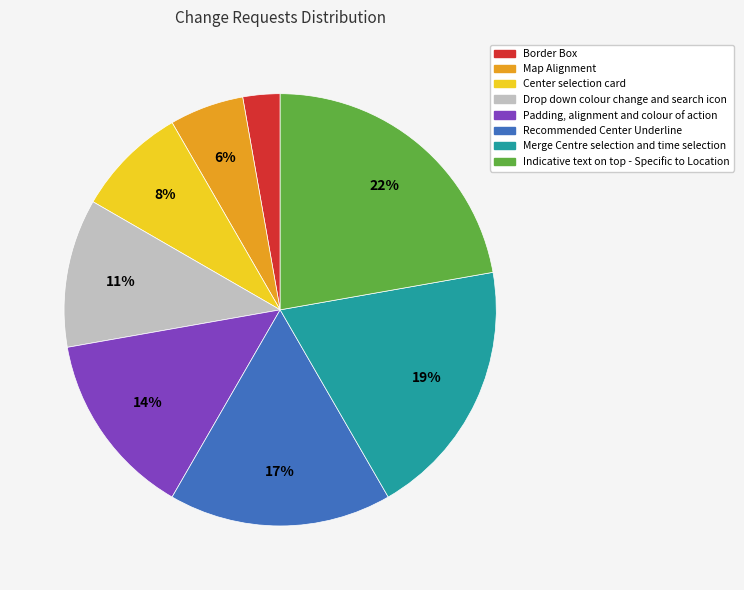

Is the sum of Recommended Center Underline and Merge Centre selection and time selection greater than half?

No